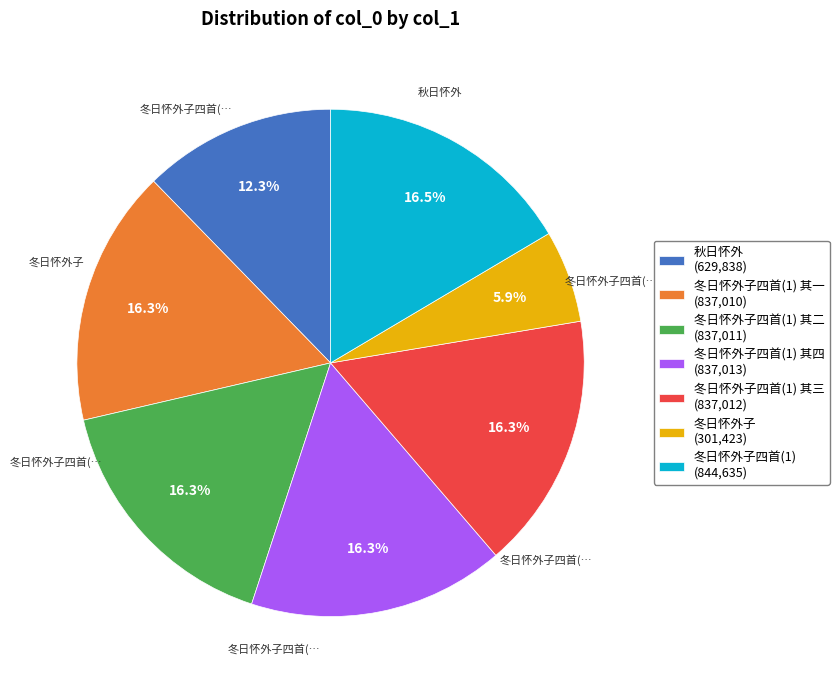

Does any single category account for the majority?

No